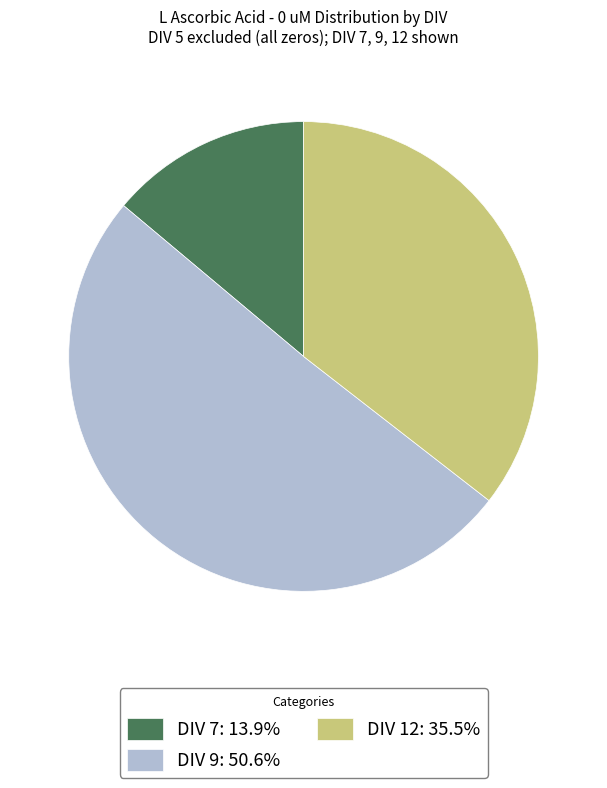

Is the sum of DIV 12: 35.5% and DIV 7: 13.9% greater than half?

No